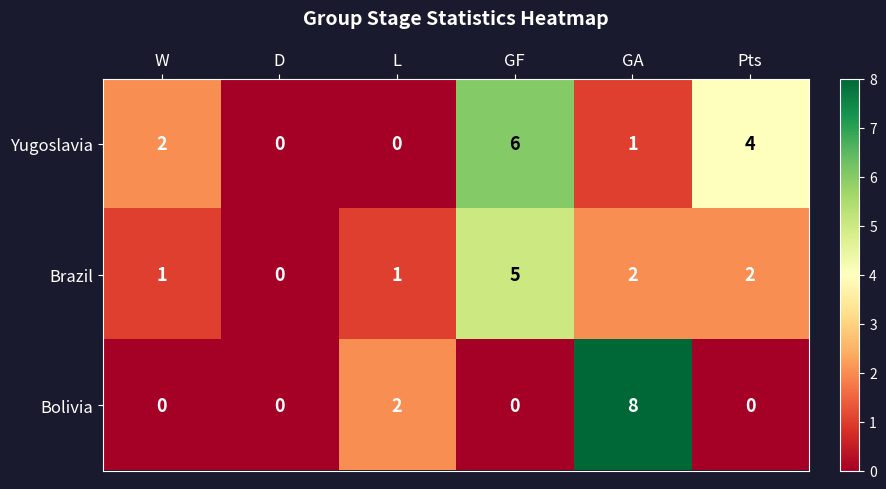

Count the Brazil values in the range 1 to 2.

4